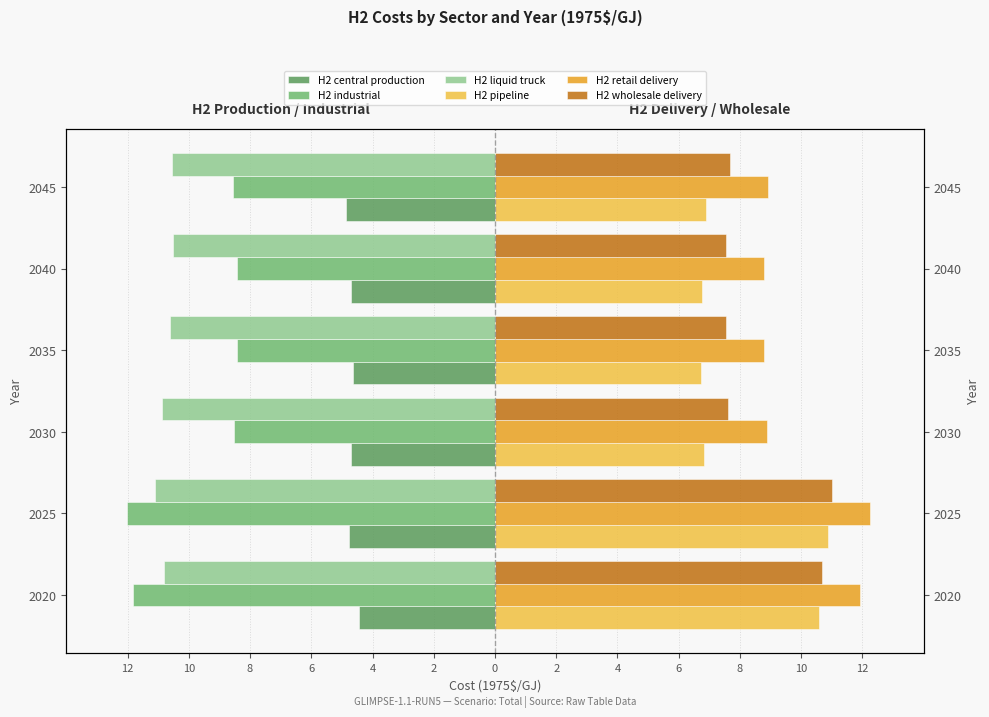

What value does the H2 wholesale delivery series have at 2045?

7.7